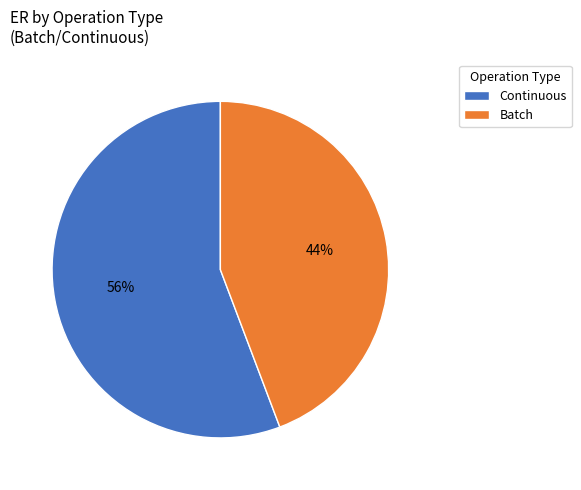

The Batch slice represents 44% of the pie. True or false?

True